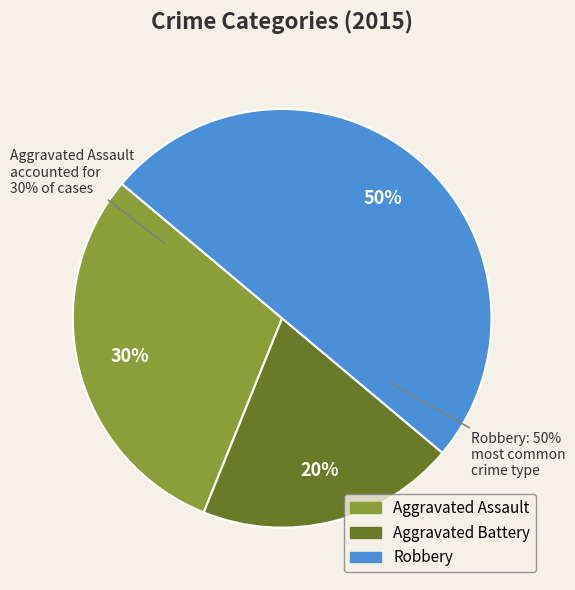

To the nearest percent, what percentage of the pie is Robbery?

50%